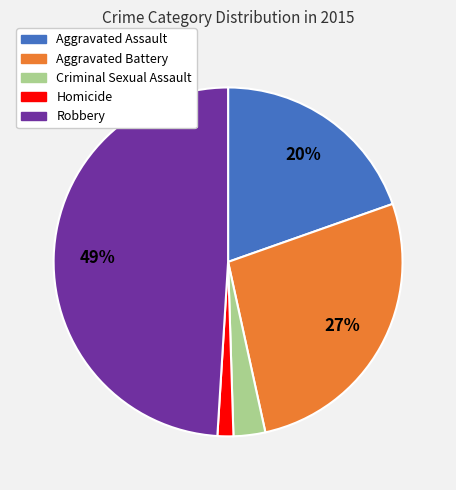

What is the smallest slice in the pie chart?

Homicide